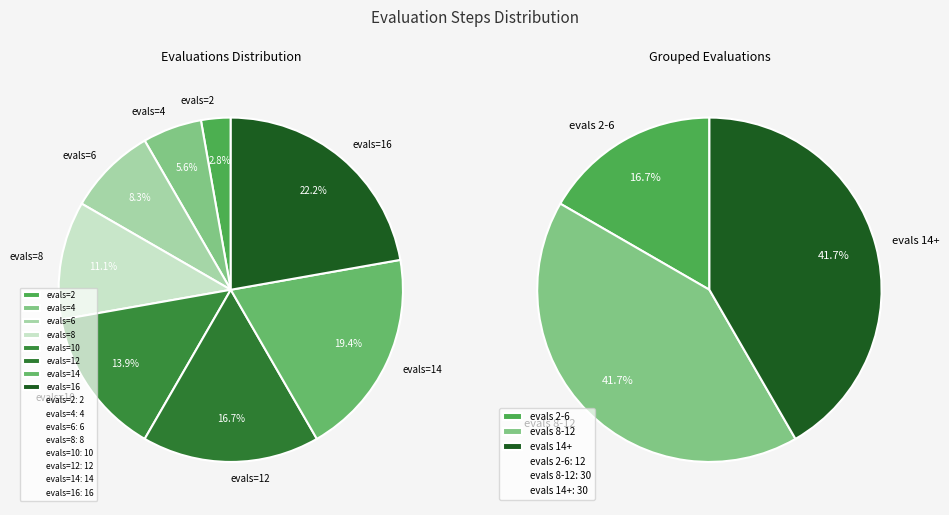

Combined, what portion of the pie is evals=6 and evals=16?

30.6%